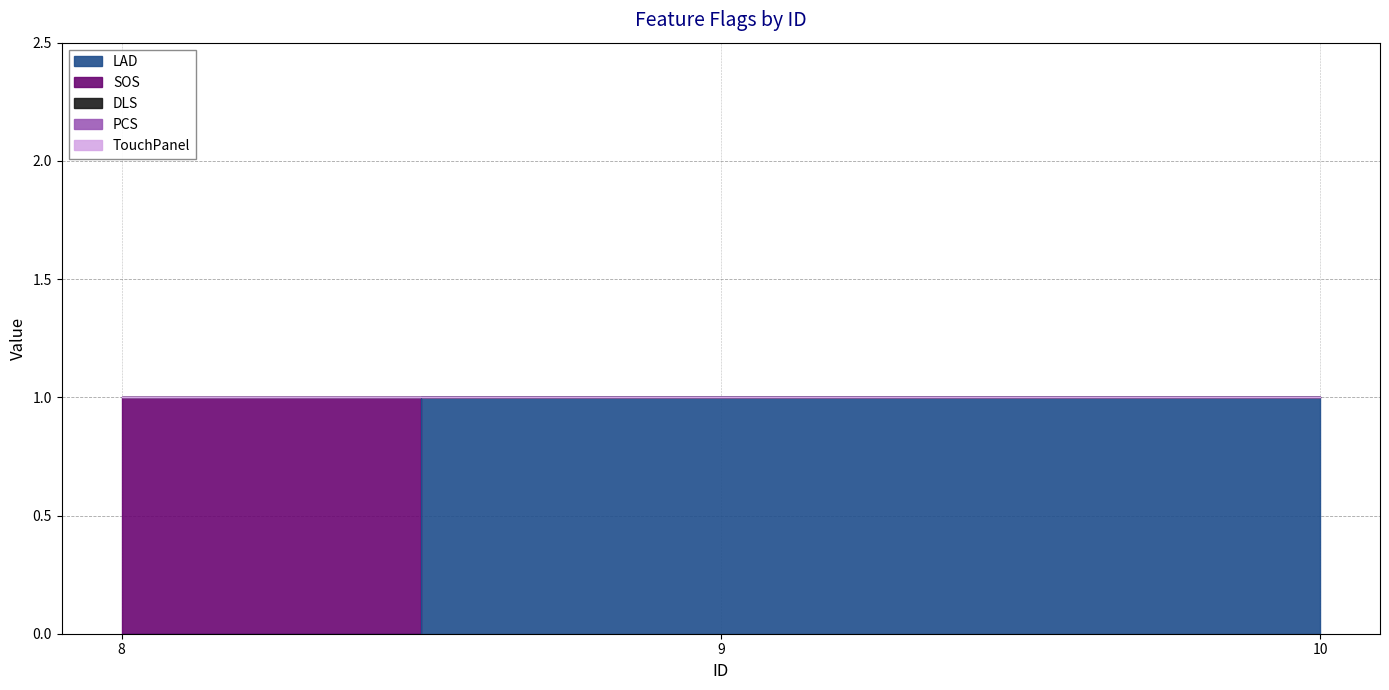

Is the value of LAD at 9 greater than the value of TouchPanel at 10?

Yes